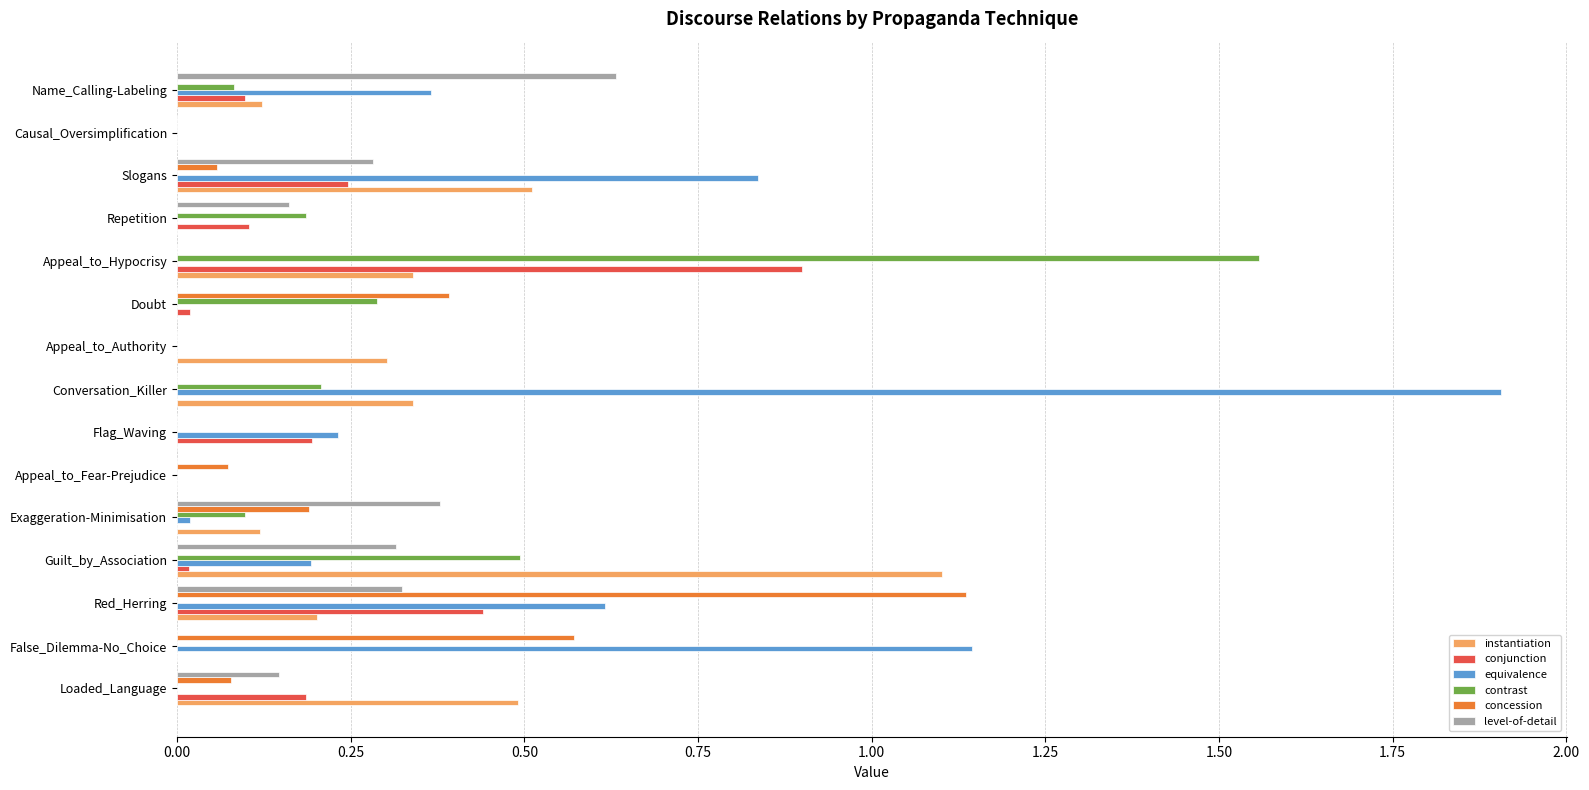

At which label does concession reach its peak?

Red_Herring